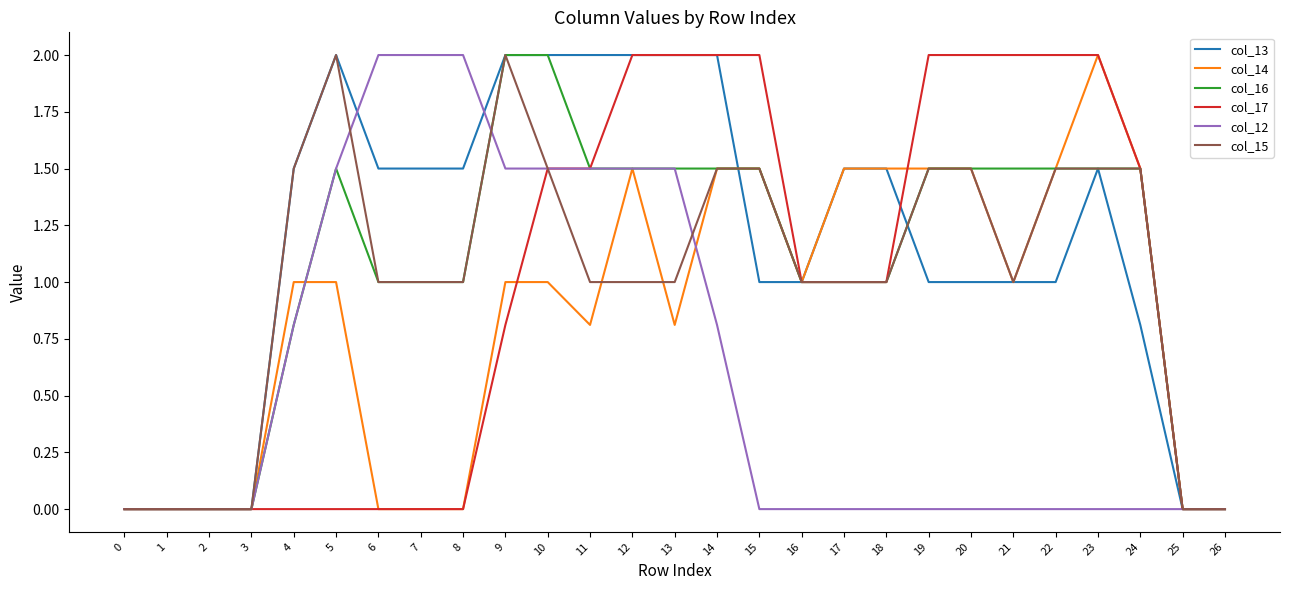

Which series has the largest total across all categories?

col_13